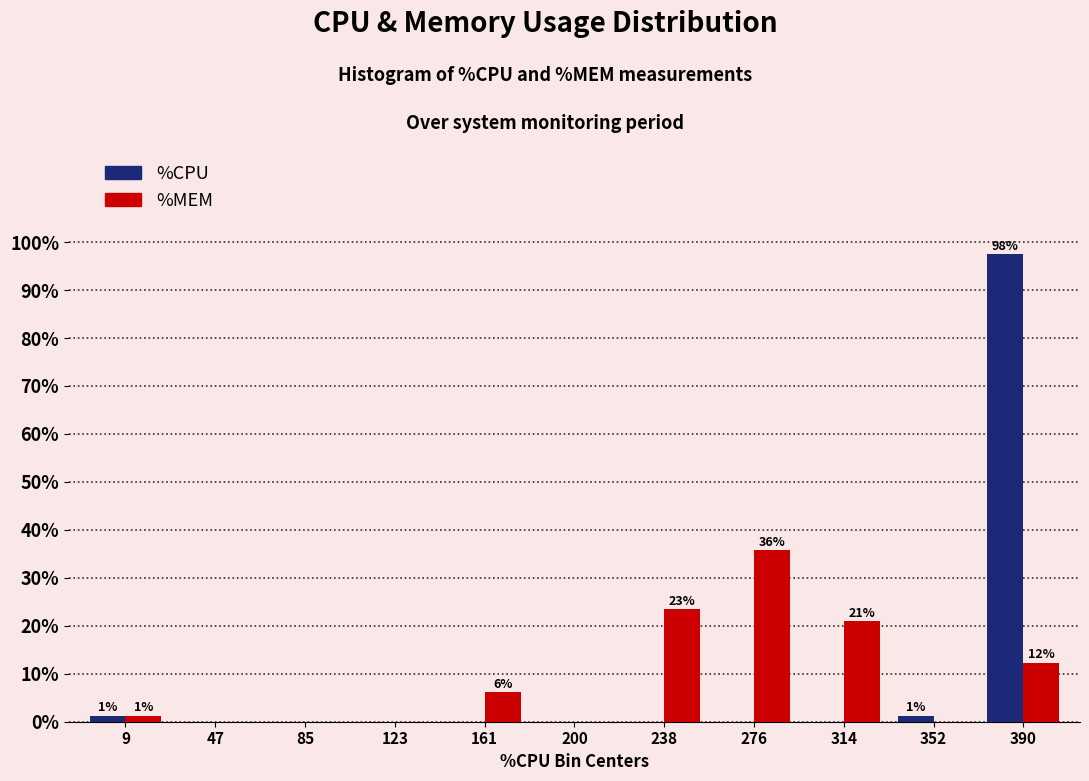

In the %MEM series, which range on the x-axis has the tallest bar?

255 to 295